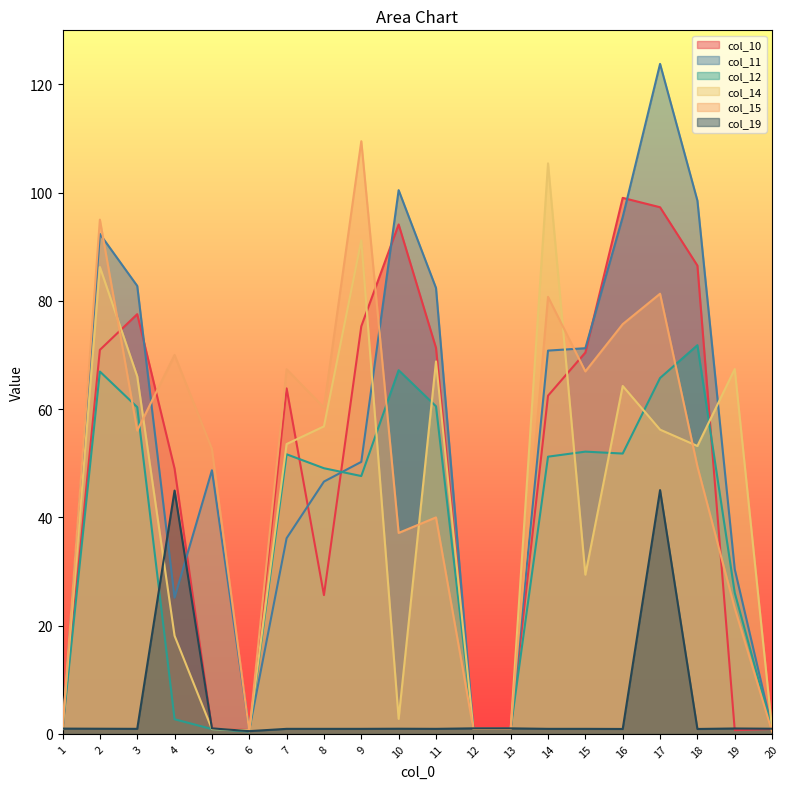

True or false: col_19 and col_10 intersect in this chart.

True